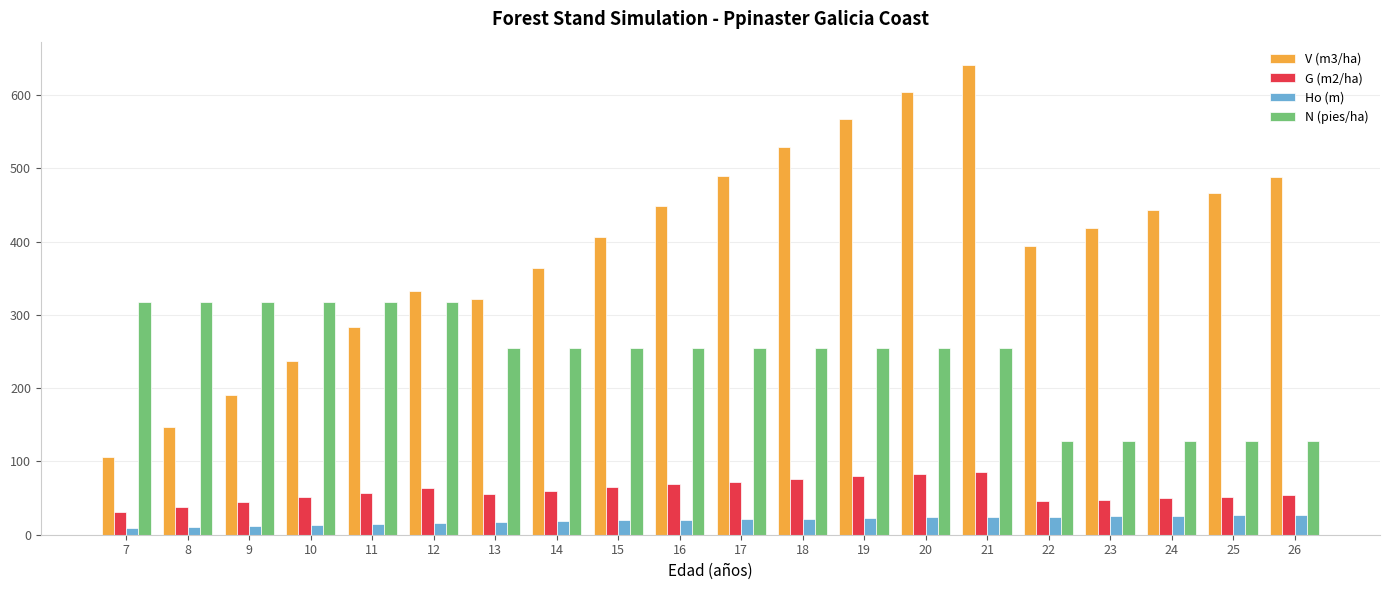

At which category is the sum across all series the highest?

21